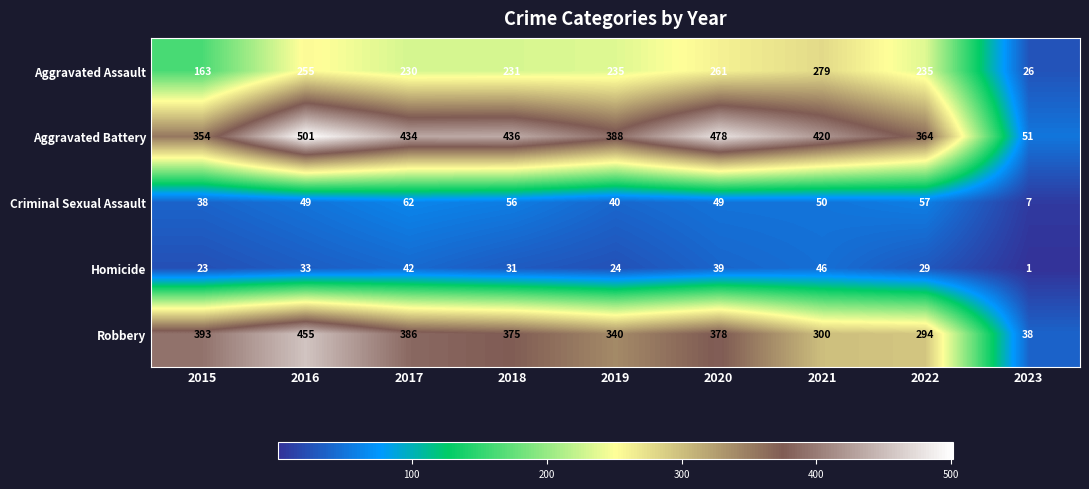

True or false: Robbery has a value of 455 at 2016.

True